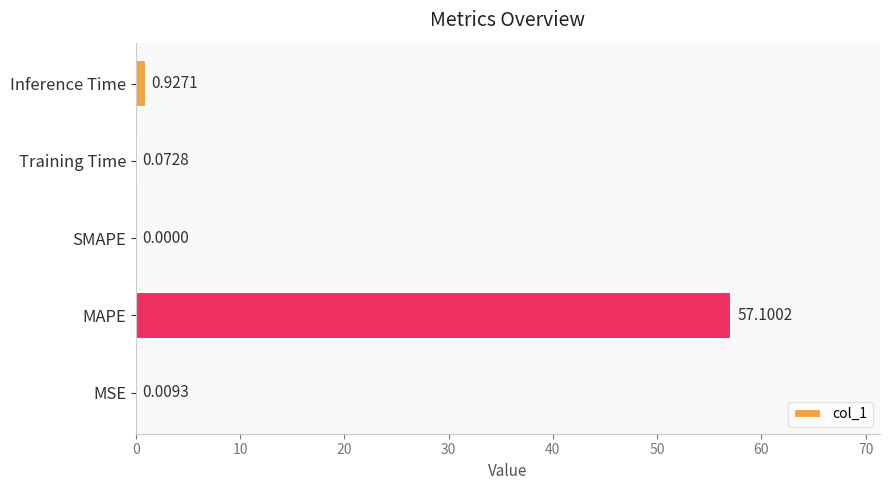

Count the number of values greater than 0.

4